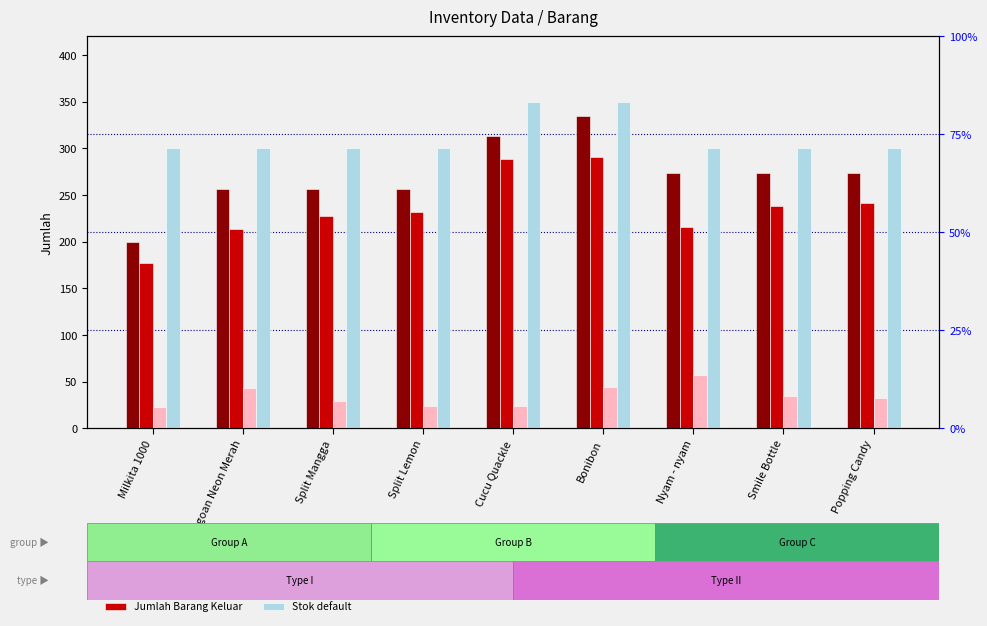

Which series has the largest range (max minus min)?

Jumlah Barang Masuk